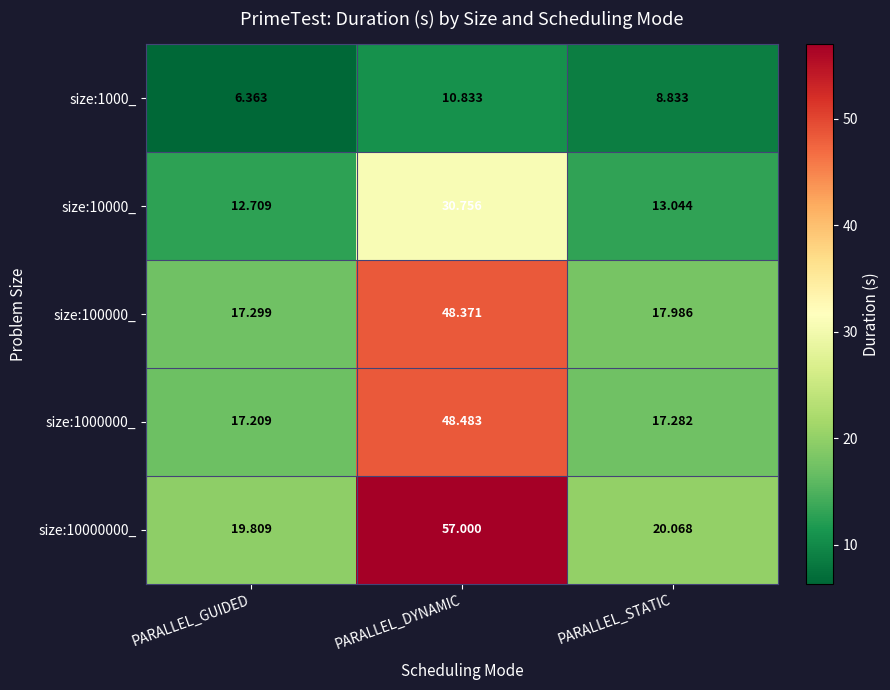

Is the value of size:1000_ at PARALLEL_GUIDED greater than the value of size:10000_ at PARALLEL_GUIDED?

No